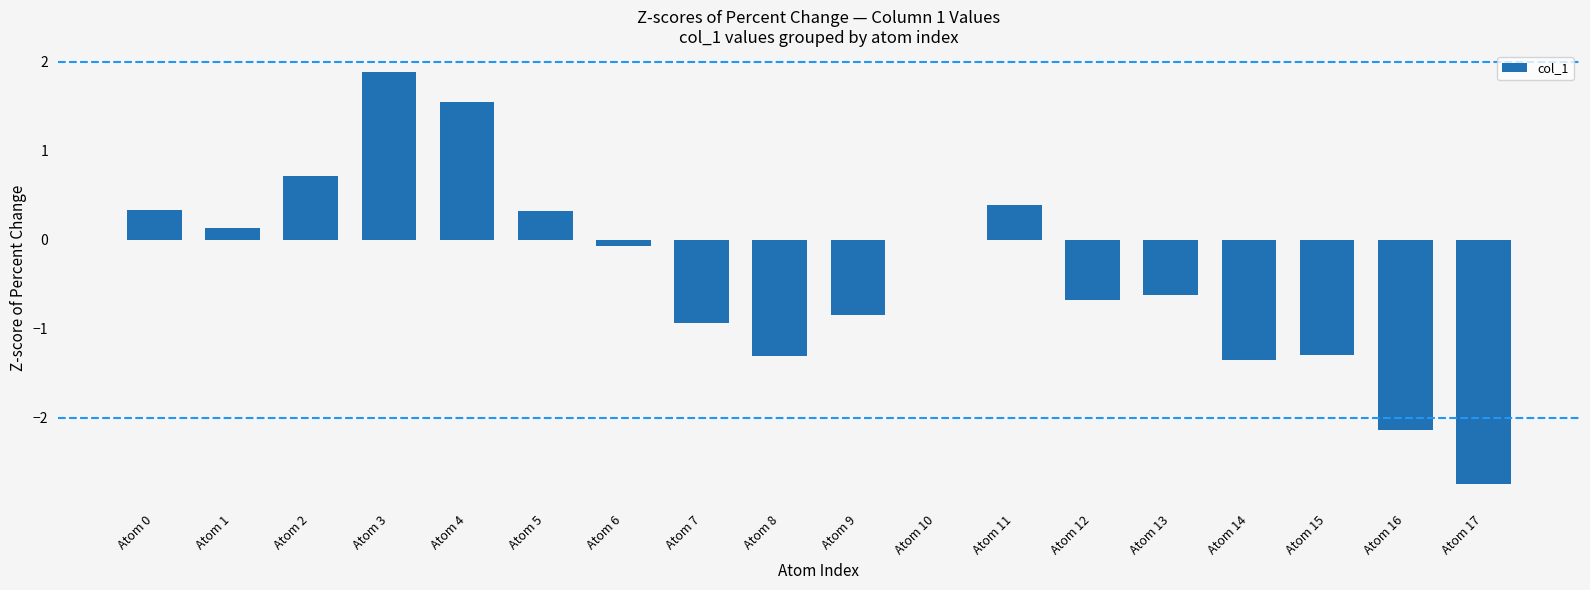

What is the greatest value displayed?

1.9